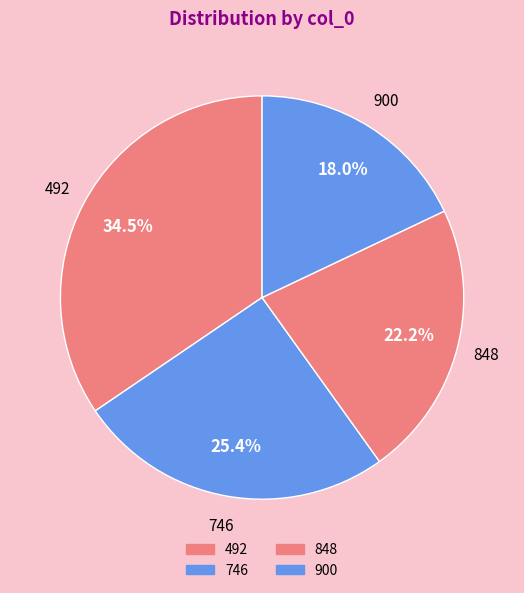

What is the change in value from 848 to 900?

-96